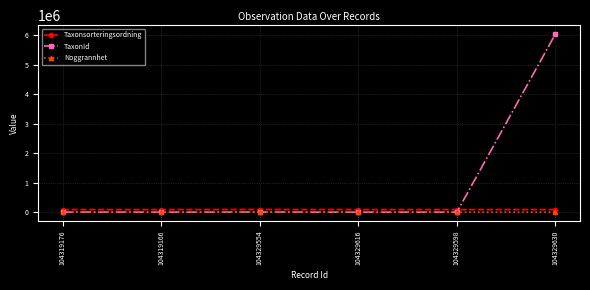

Which series has the largest total across all categories?

TaxonId